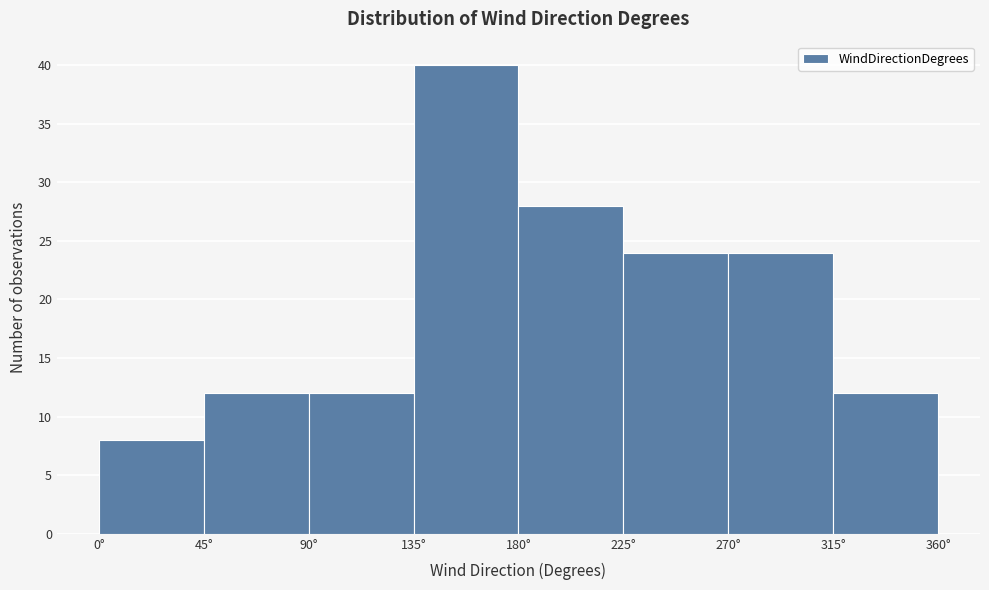

What is the height of the bar covering 0 to 45 on the x-axis? The values are not printed on the chart, so give them approximately, as read against the axis.

8